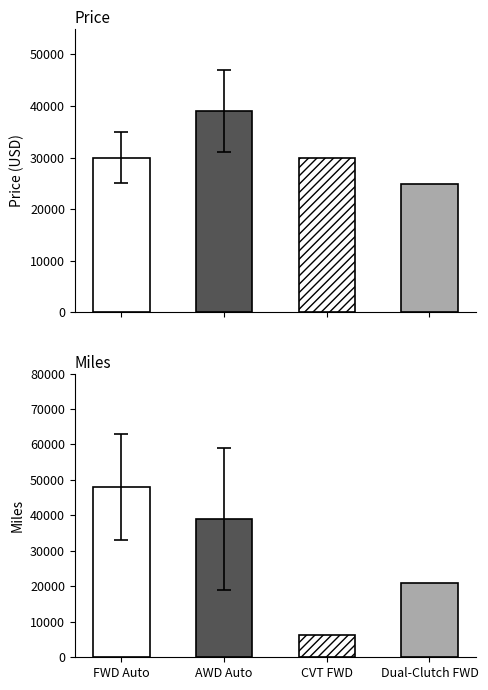

Count the number of data series in this chart.

2